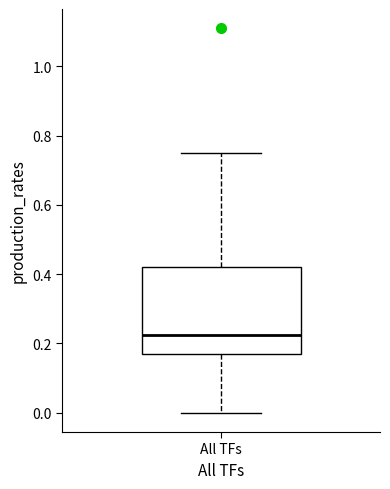

Read this box plot against the y-axis: the position of the median line, the range covered by the box, and the ends of both whiskers. The values are not printed on the chart, so give them approximately, as read against the axis.

median 0.22, box 0.16 to 0.42, whiskers 0.00 to 0.74